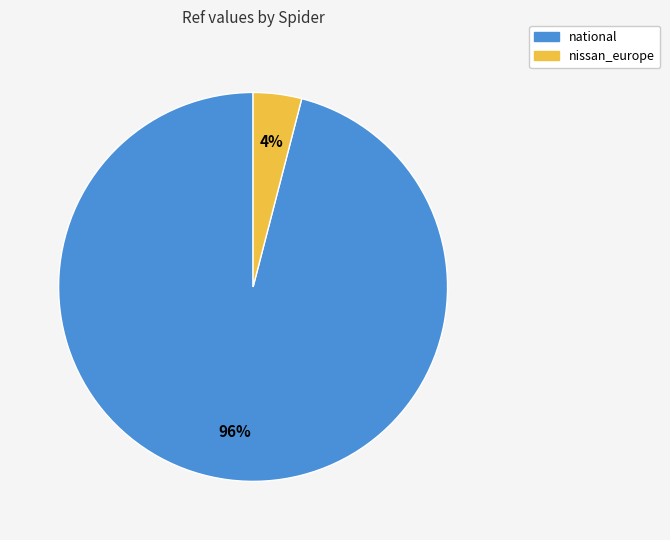

Do national and nissan_europe together represent more than half of the pie?

Yes